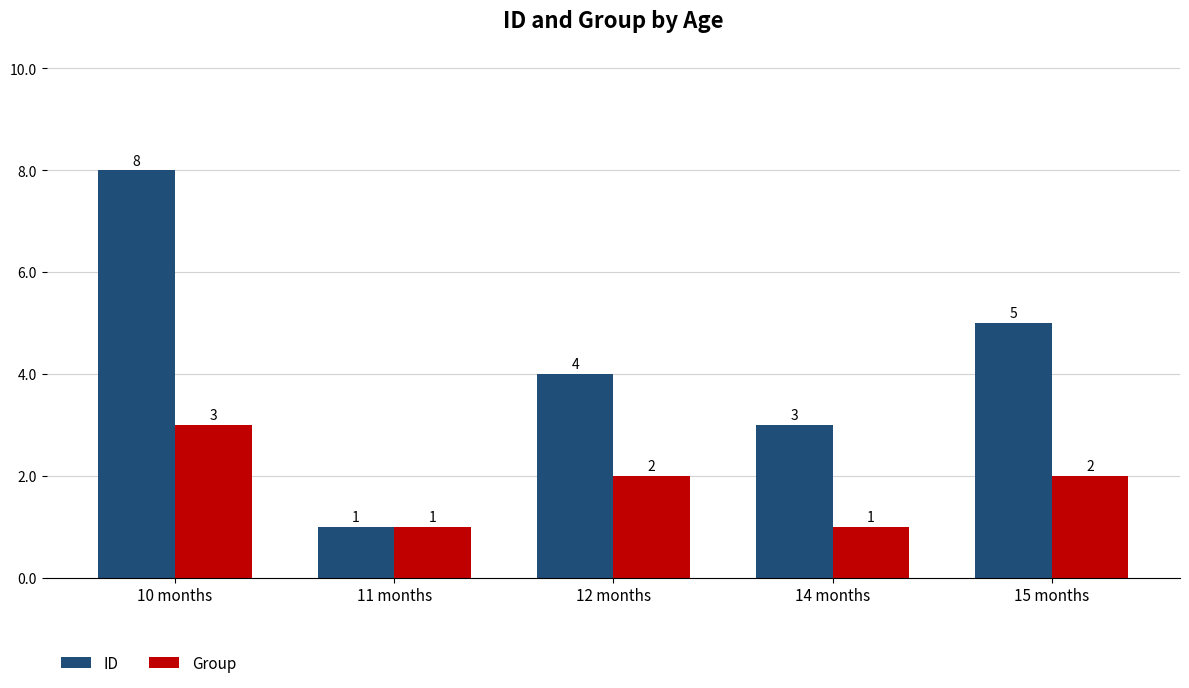

At which label does ID first exceed 4?

10 months